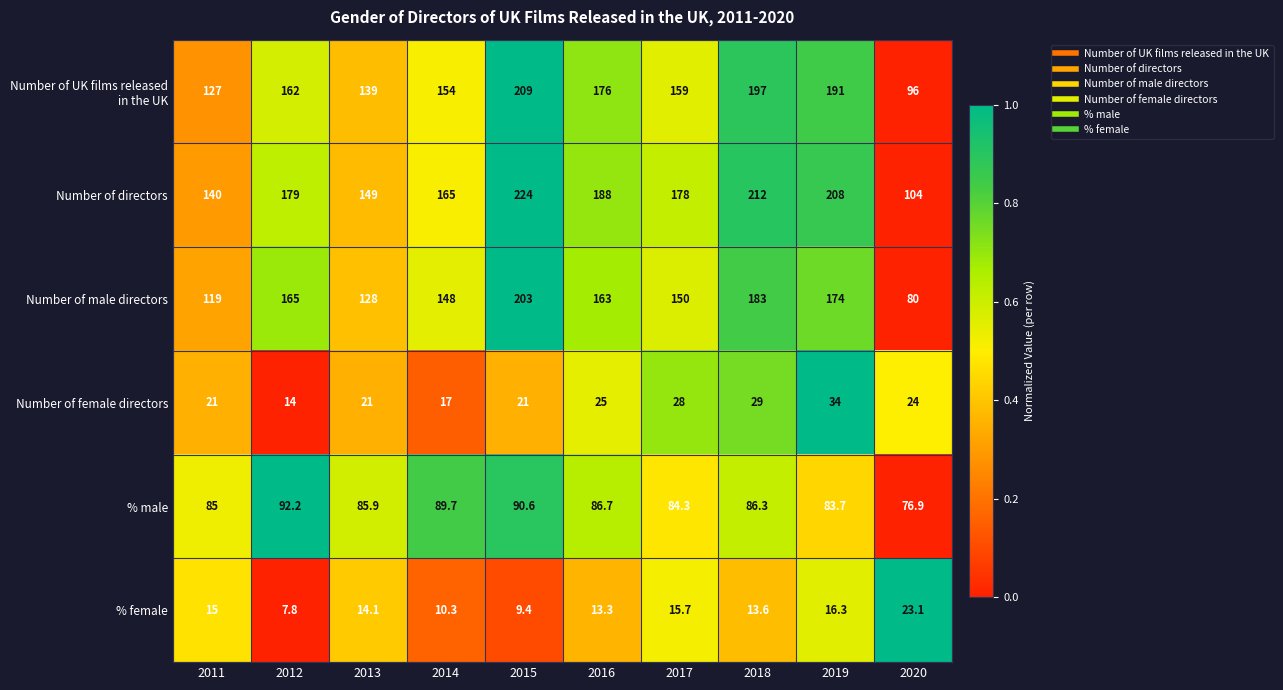

The value of Number of directors at 2012 is 293.4. True or false?

False